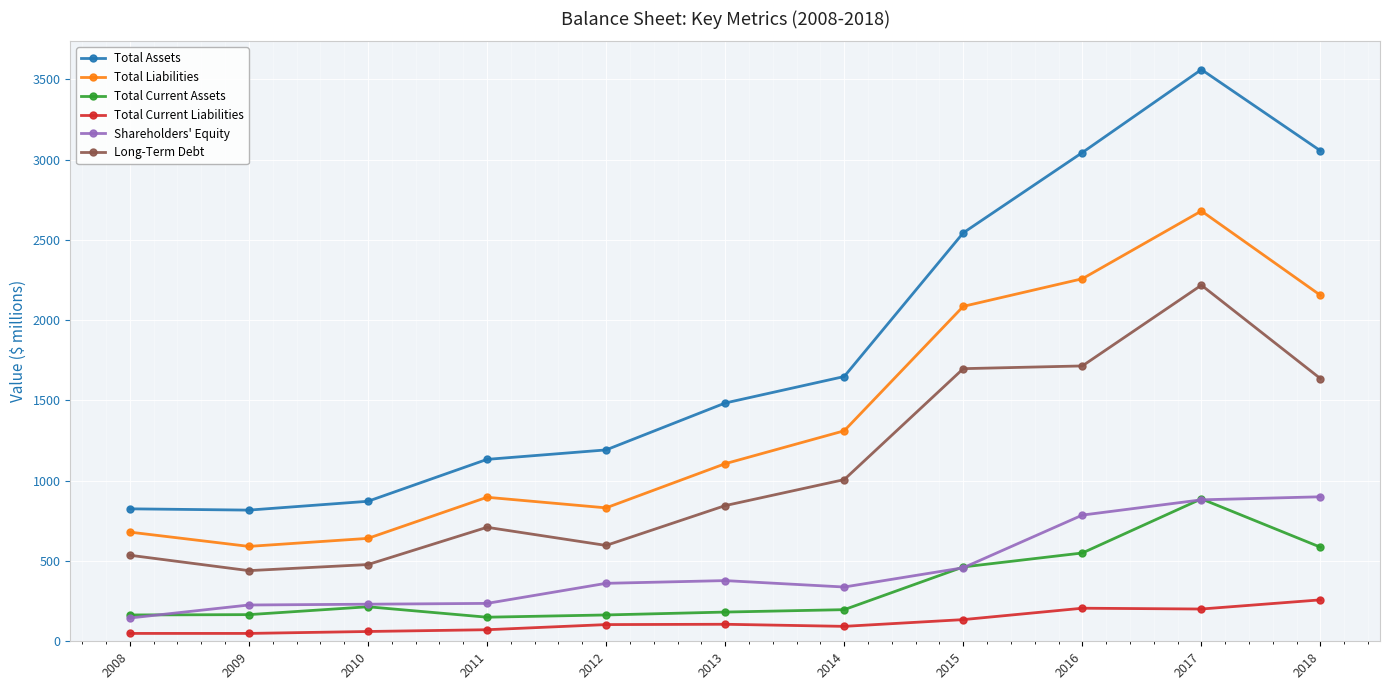

Where is Total Current Liabilities nearest to the value 153?

2015